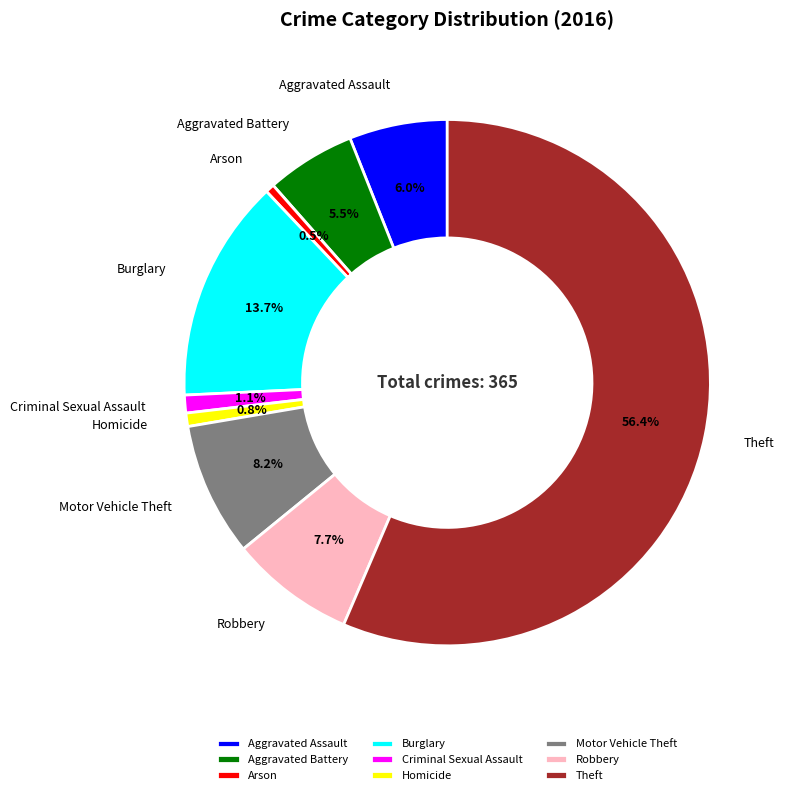

How many segments does this pie chart have?

9